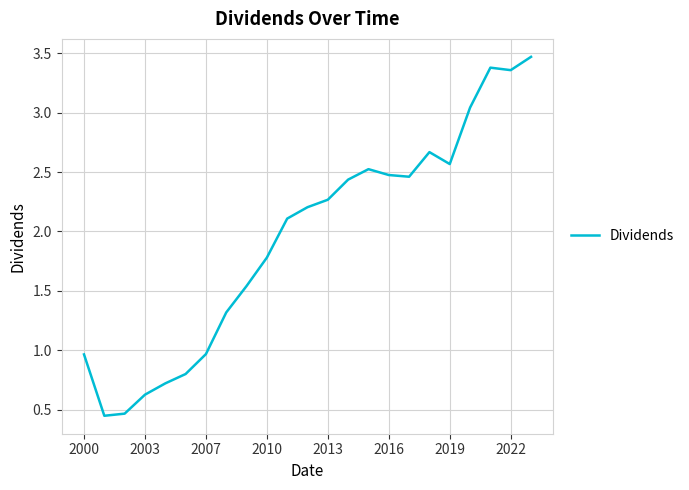

What is the greatest value displayed?

3.5